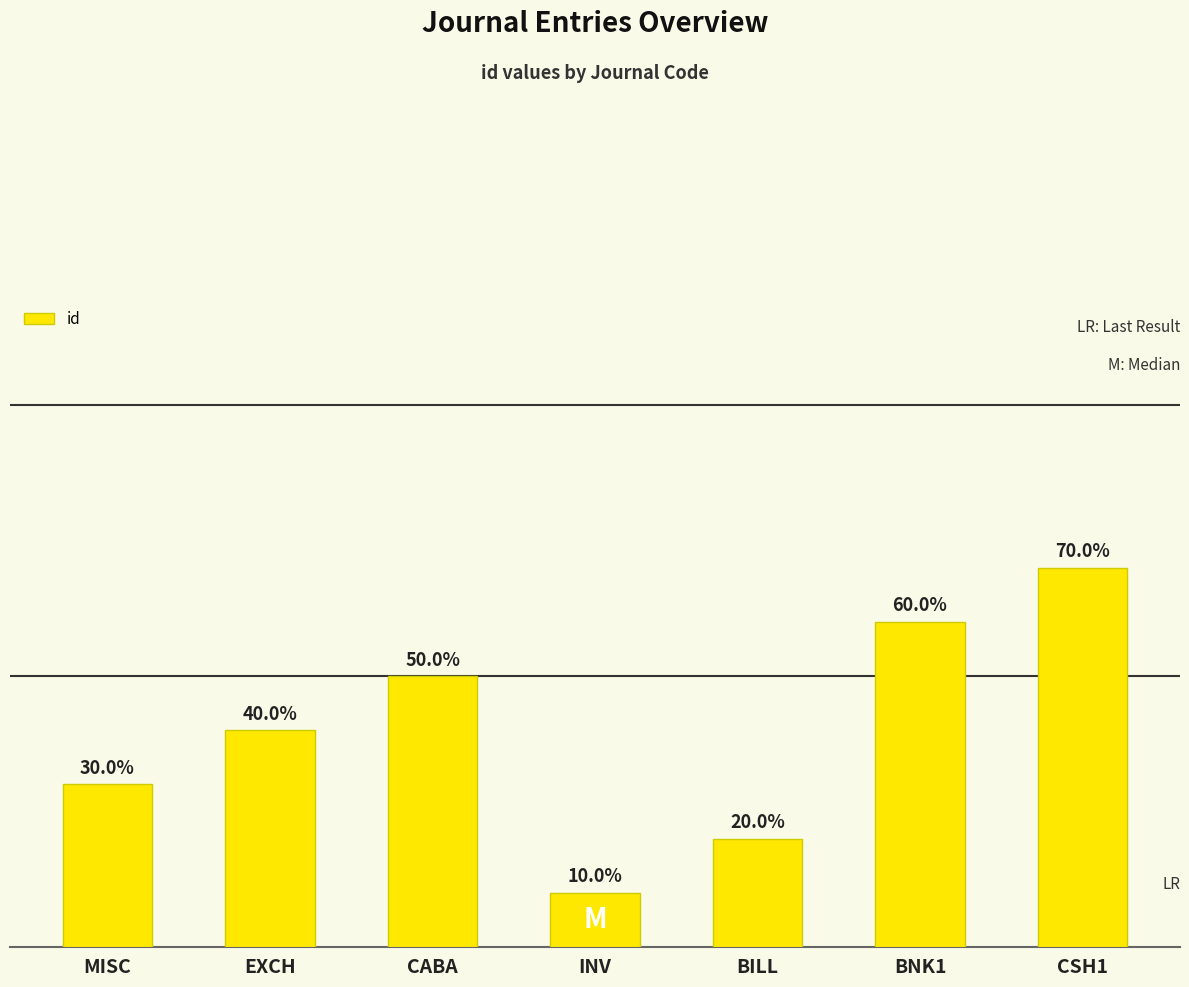

Does the chart contain stacked bars?

No